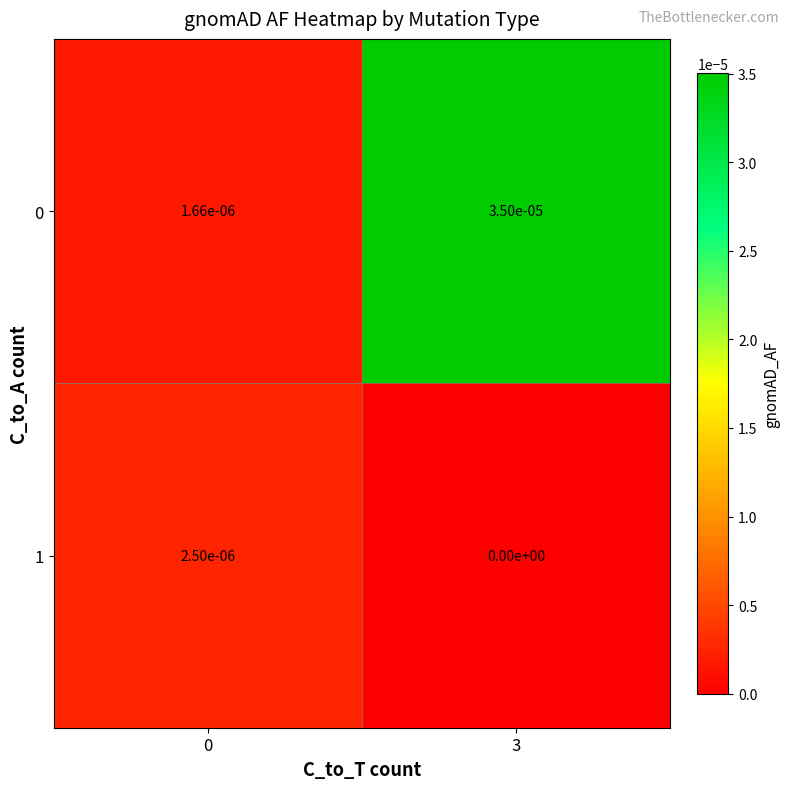

Is the value of 1 at 0 greater than the value of 0 at 3?

No